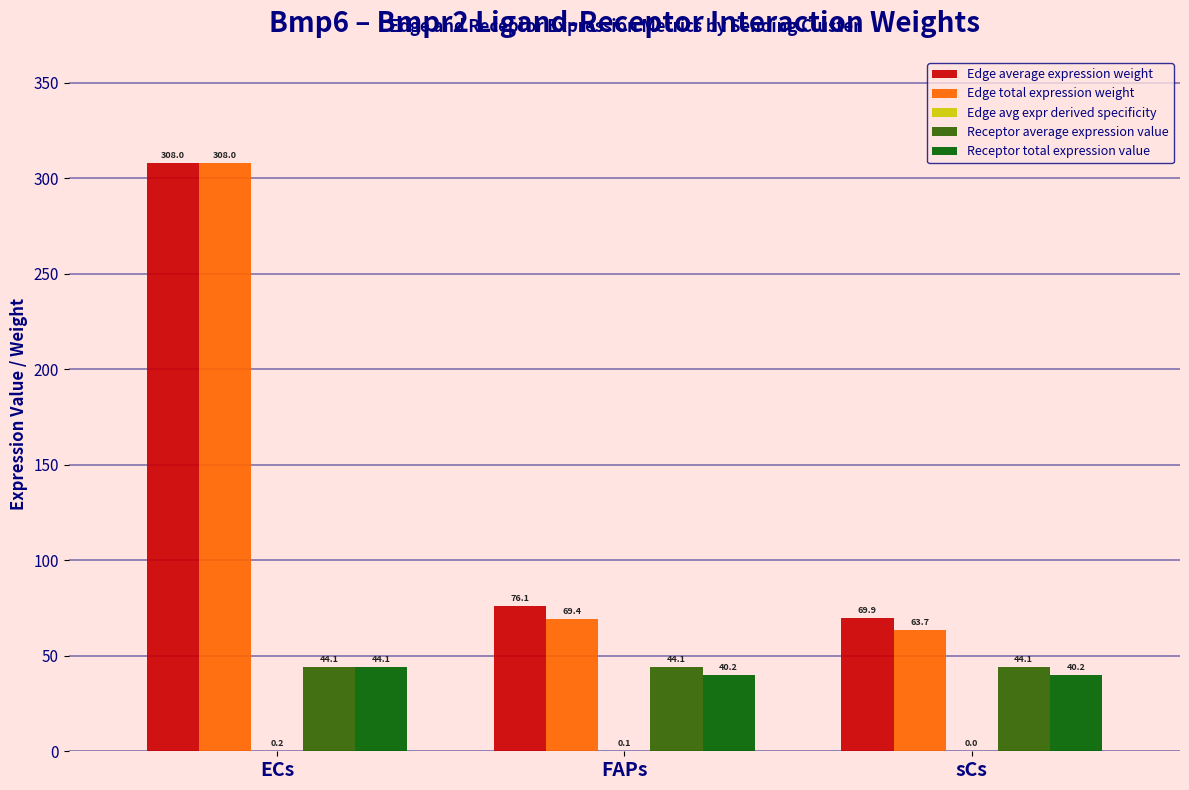

At which category is the sum across all series the highest?

ECs